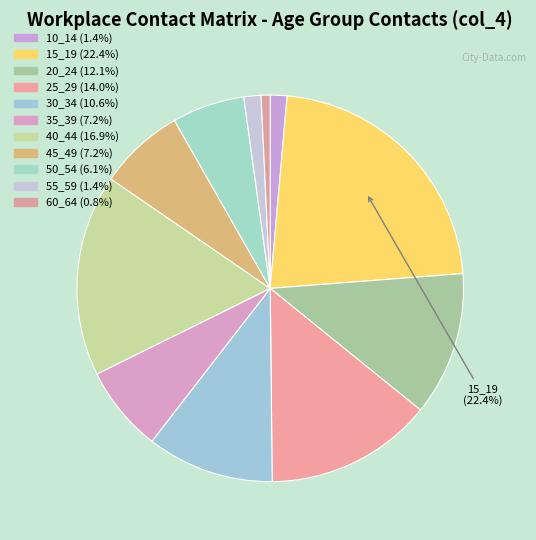

To the nearest percent, what percentage of the pie is 30_34?

11%